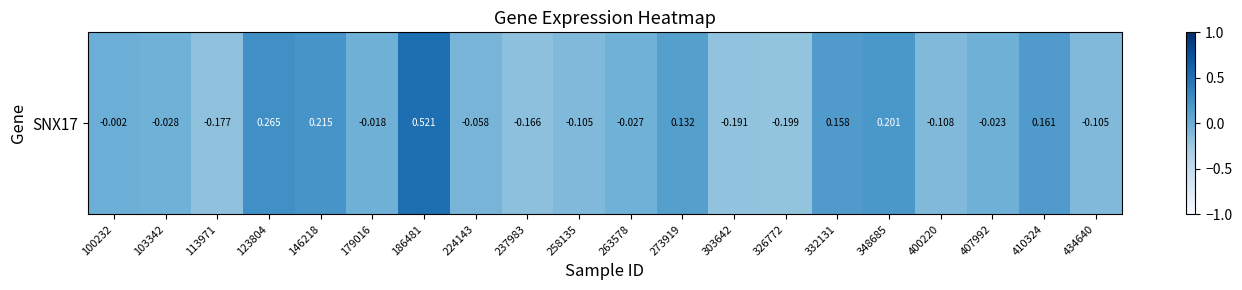

Which category has the lowest value across all series?

326772